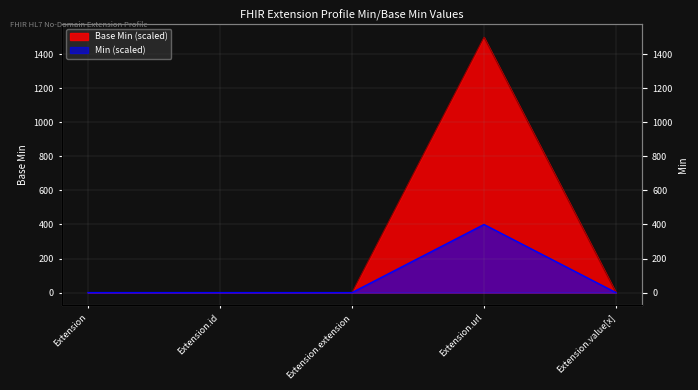

True or false: Min and Base Min cross at least once.

False